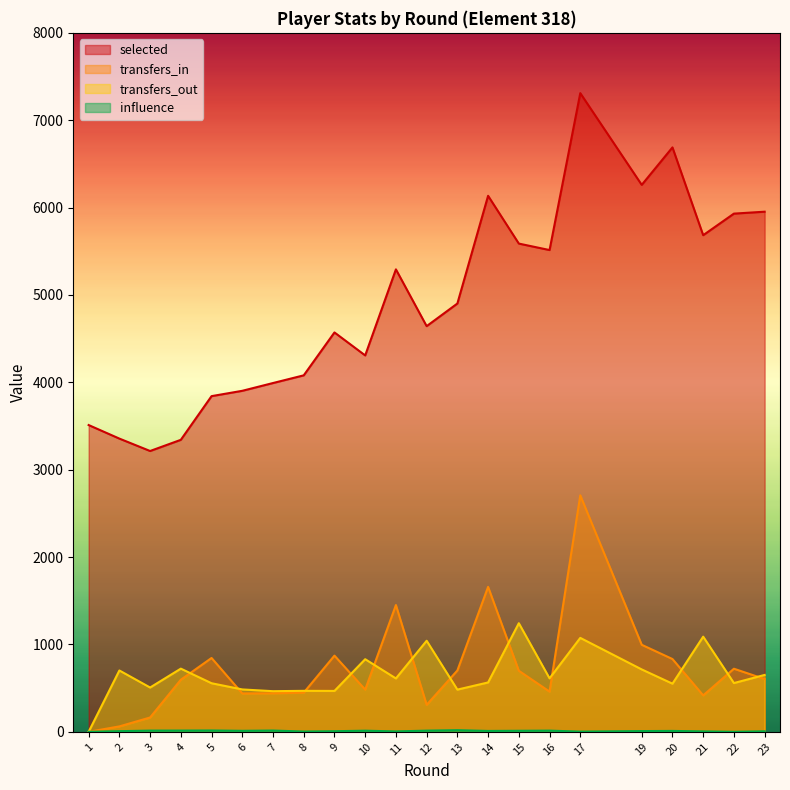

What is the difference between the highest and lowest values at 6?

3891.6